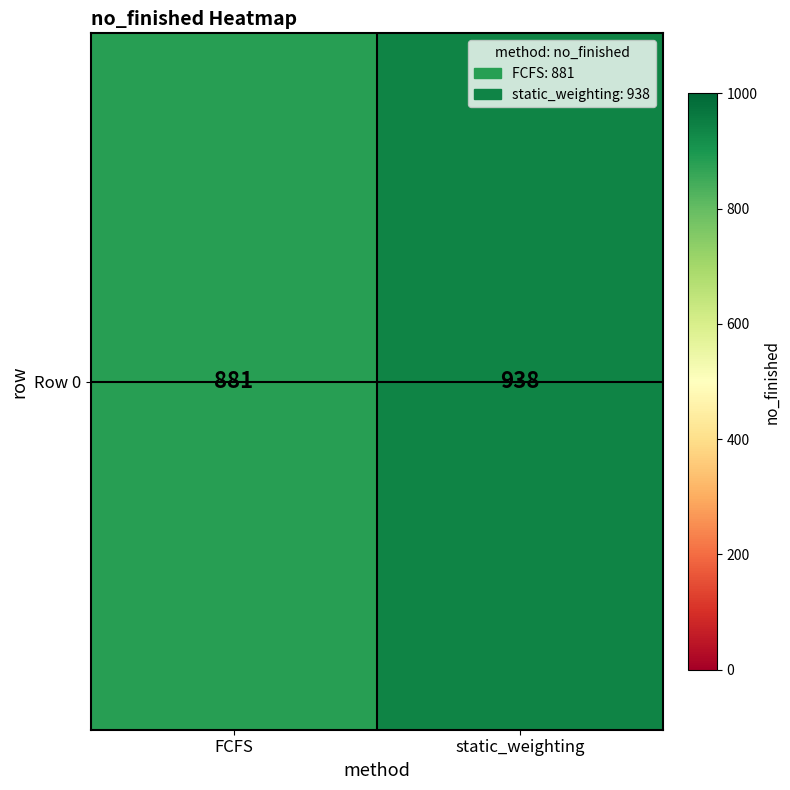

Reading left to right, what are all the values shown in this chart?

881	938